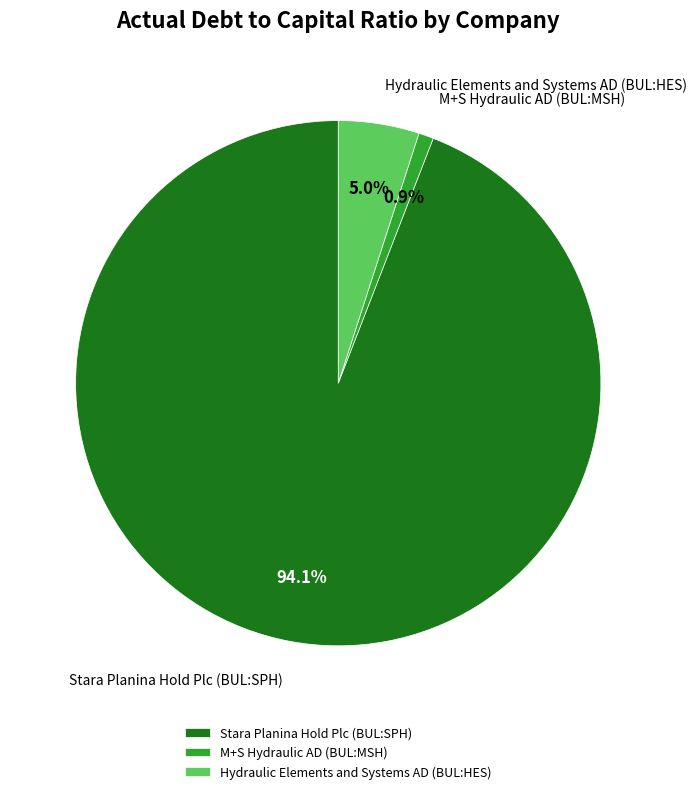

What is the total percentage of M+S Hydraulic AD (BUL:MSH) and Stara Planina Hold Plc (BUL:SPH)?

95.0%